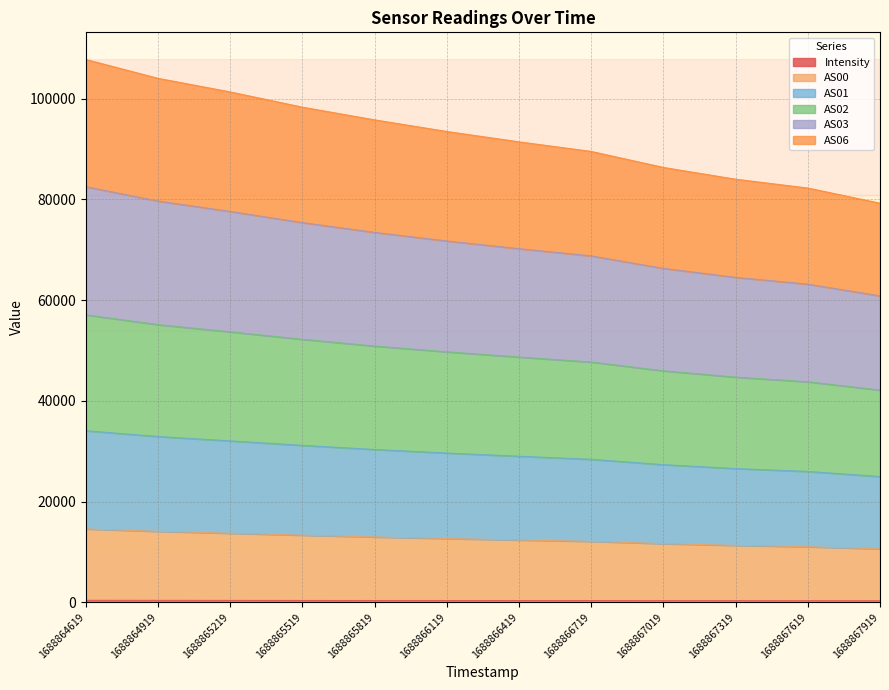

How many distinct data groups are displayed?

6